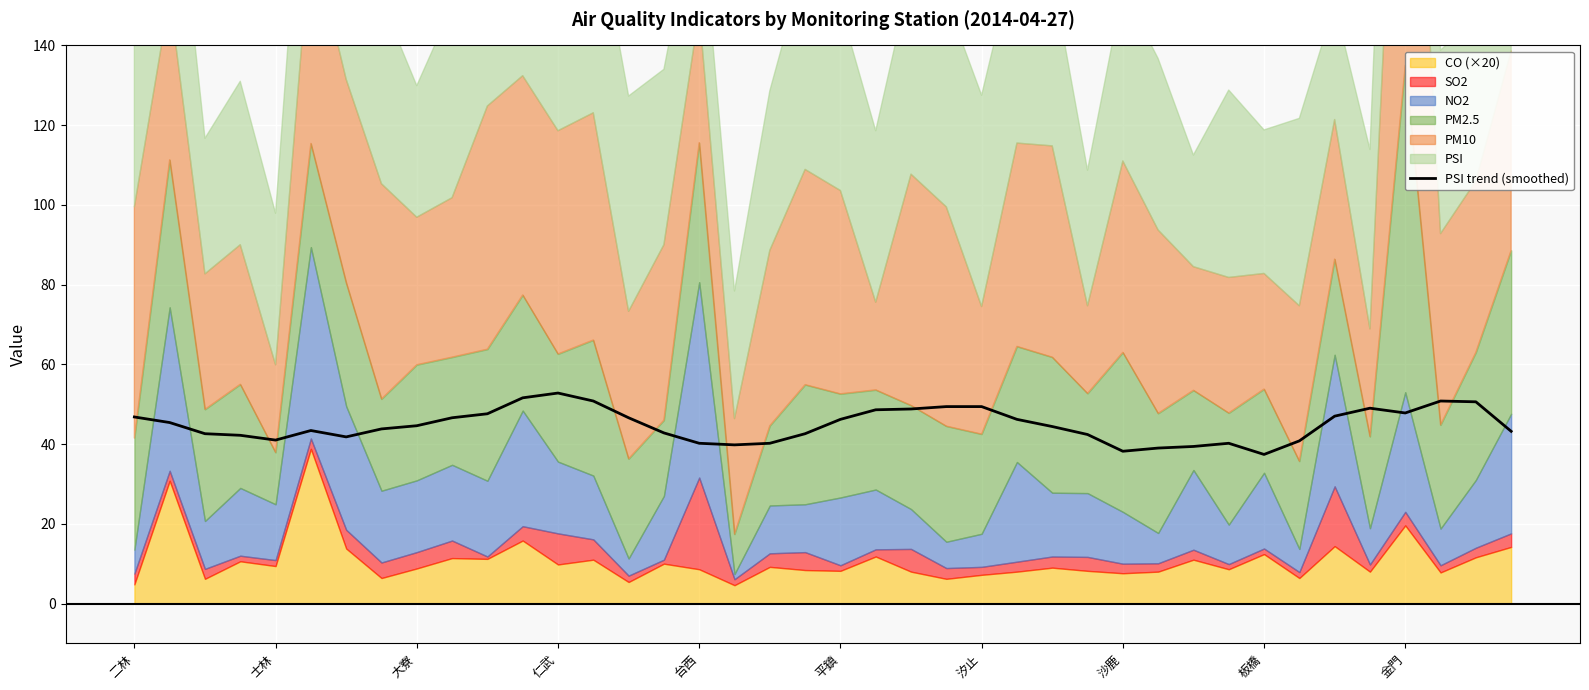

What is the value of the 17th point from the left?

40.2